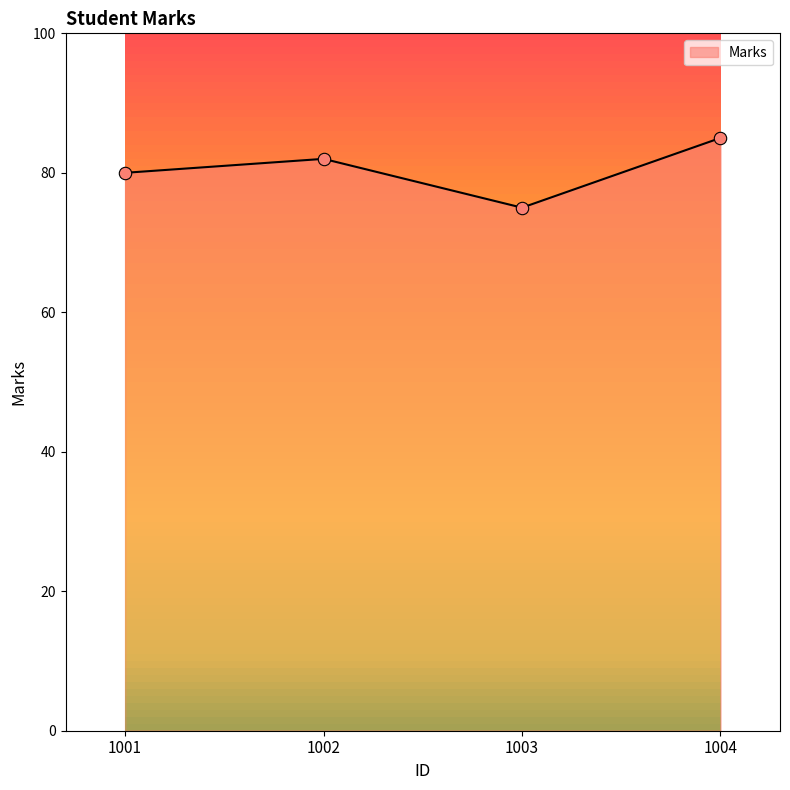

Between 1001 and 1004, which is larger?

1004